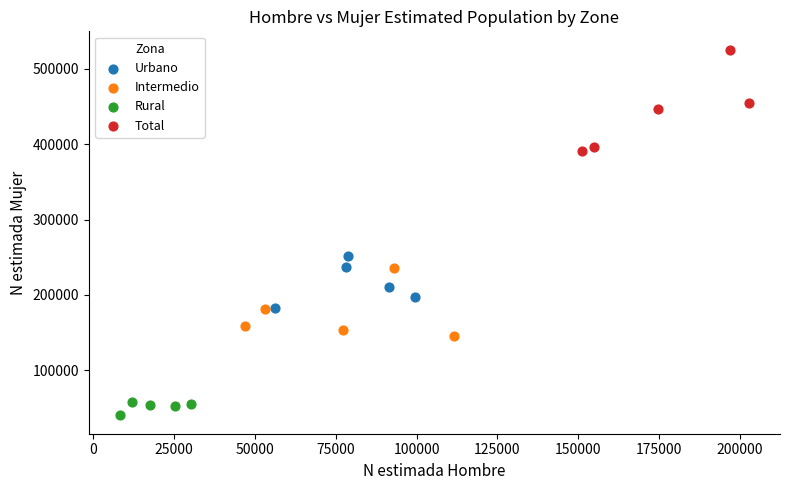

Which series reaches the maximum Y coordinate?

Total